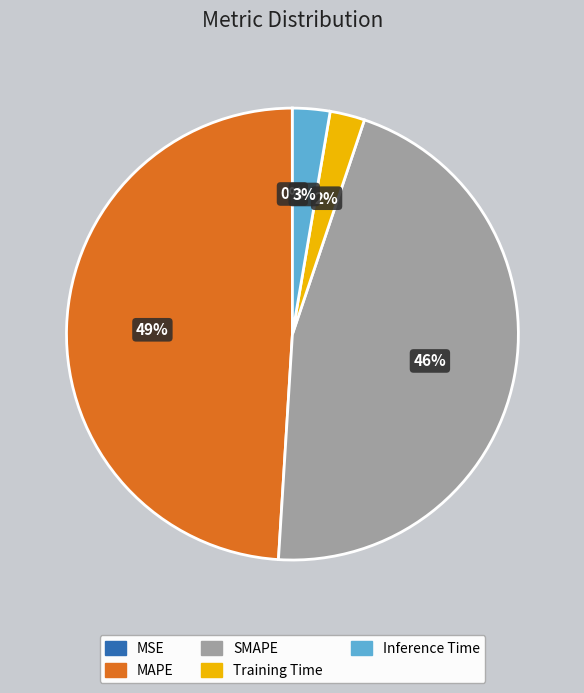

Which category has the biggest portion of the pie?

MAPE